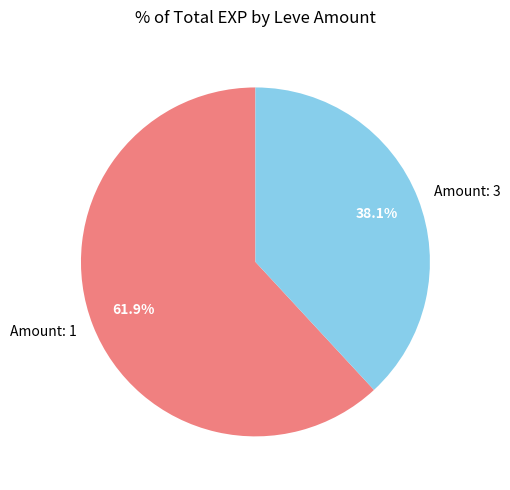

Is Amount: 1 the majority of the pie?

Yes